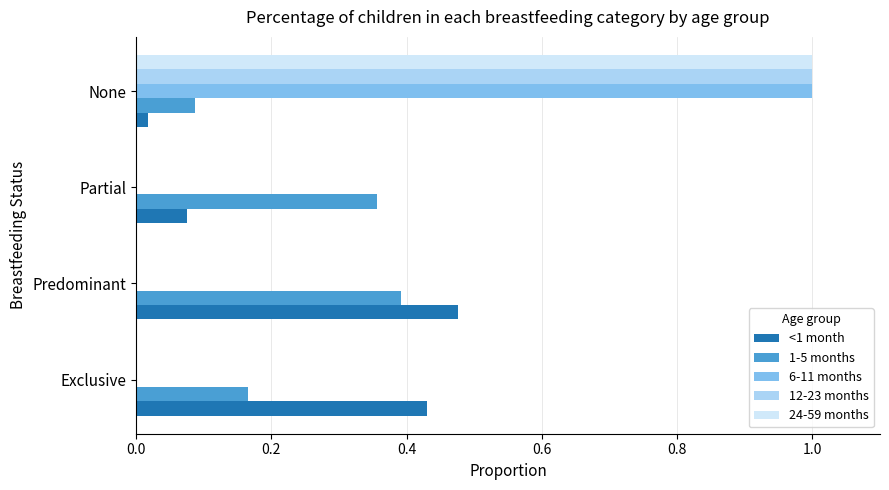

The value of 12-23 months at None is 1.0. True or false?

True